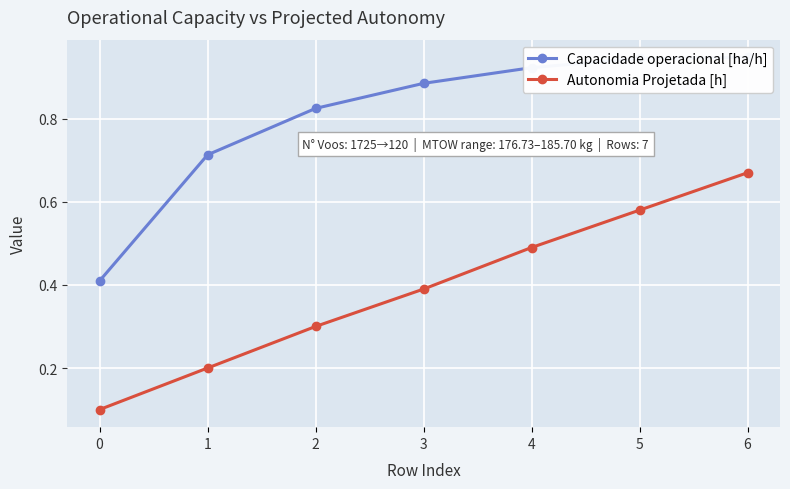

How many lines are shown in the chart?

2